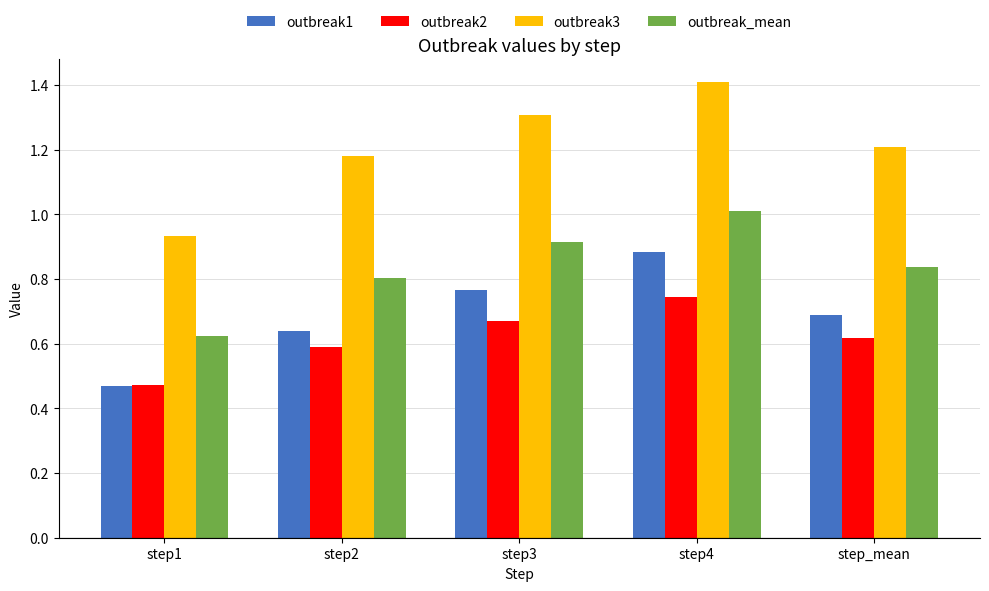

At which label does outbreak2 reach its minimum?

step1